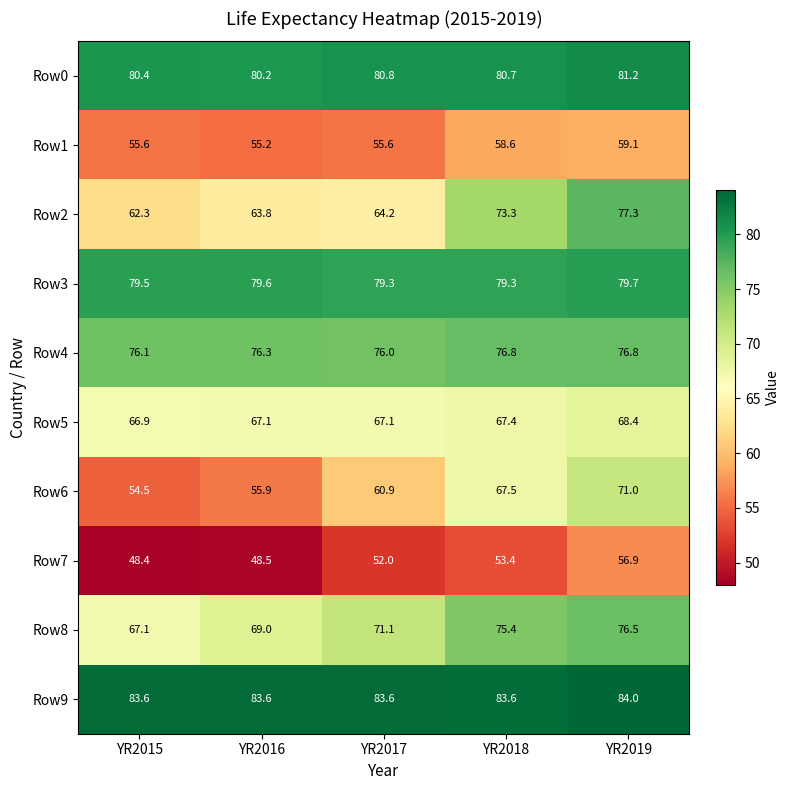

Is it true that Row2 equals 62.3 at YR2015?

True